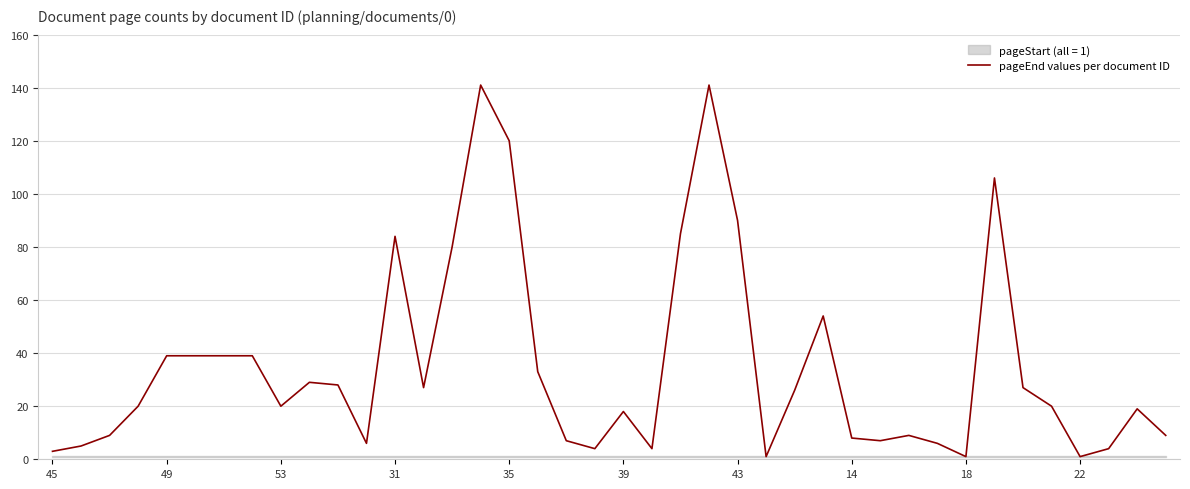

What is the average value?

35